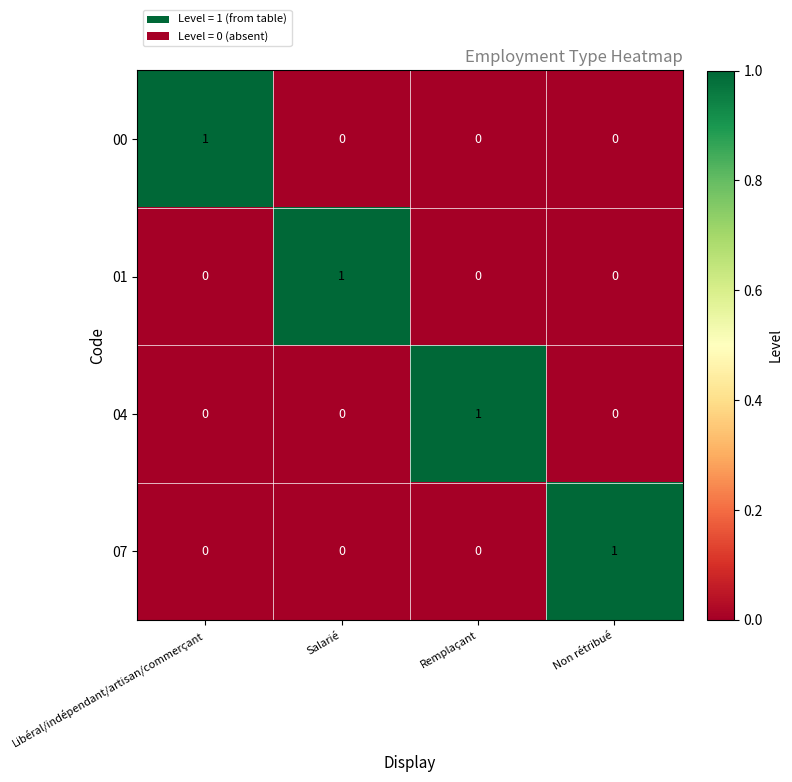

The value of 04 at Salarié is 1. True or false?

False